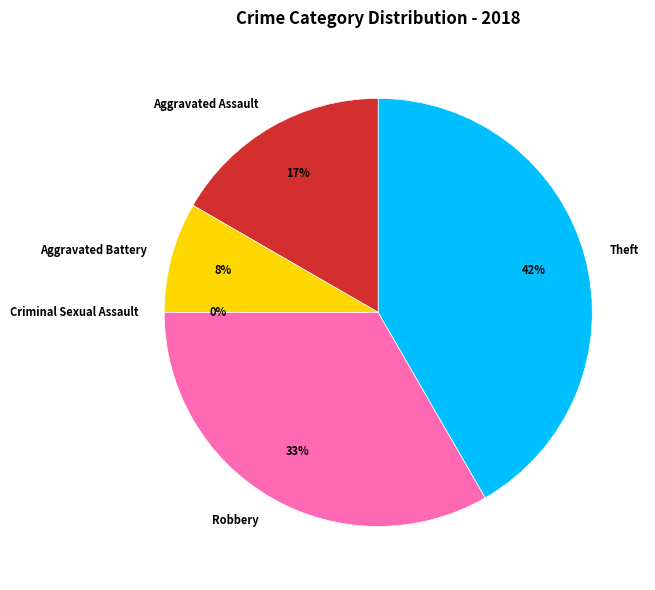

The Aggravated Battery slice represents 18% of the pie. True or false?

False